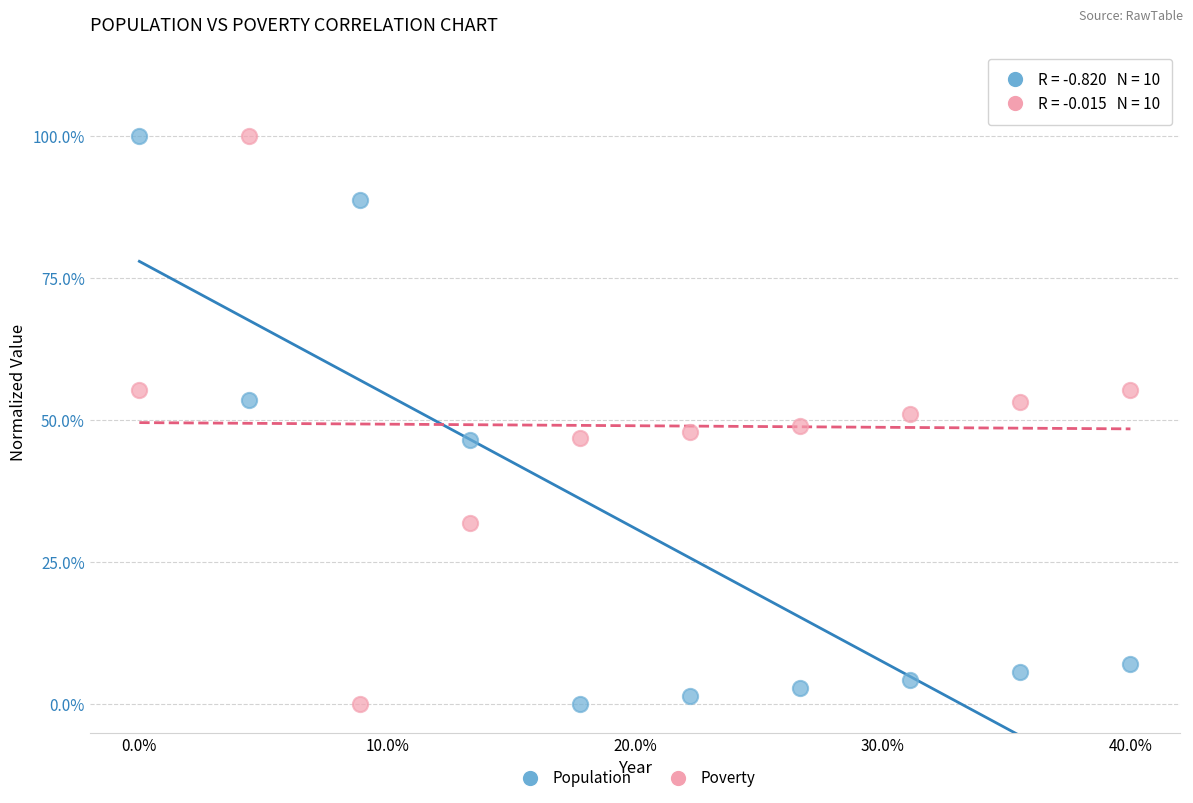

What are all the series names shown in the legend?

Population, Poverty